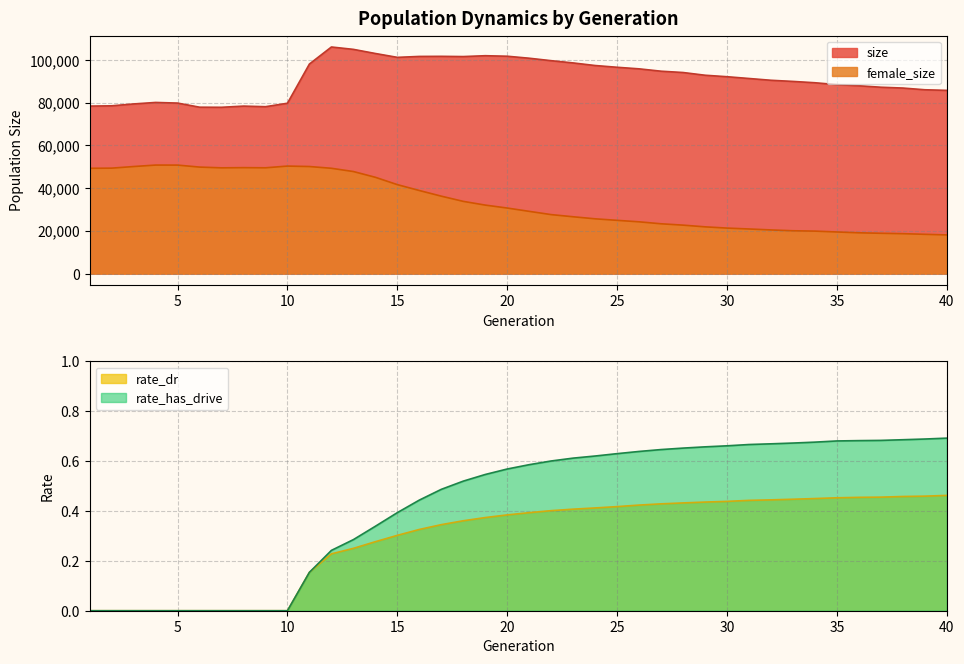

At which label does female_size reach its peak?

4